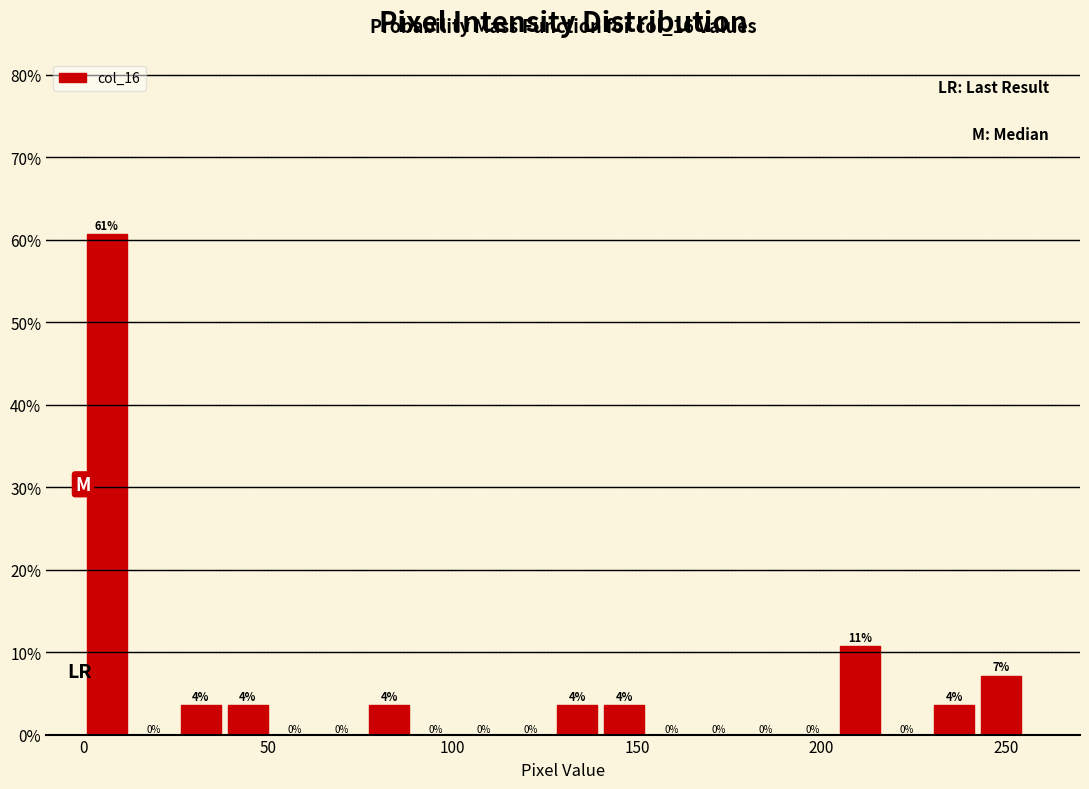

Around what value on the x-axis is the tallest bar? Give the approximate position of its centre, as read against the axis.

5